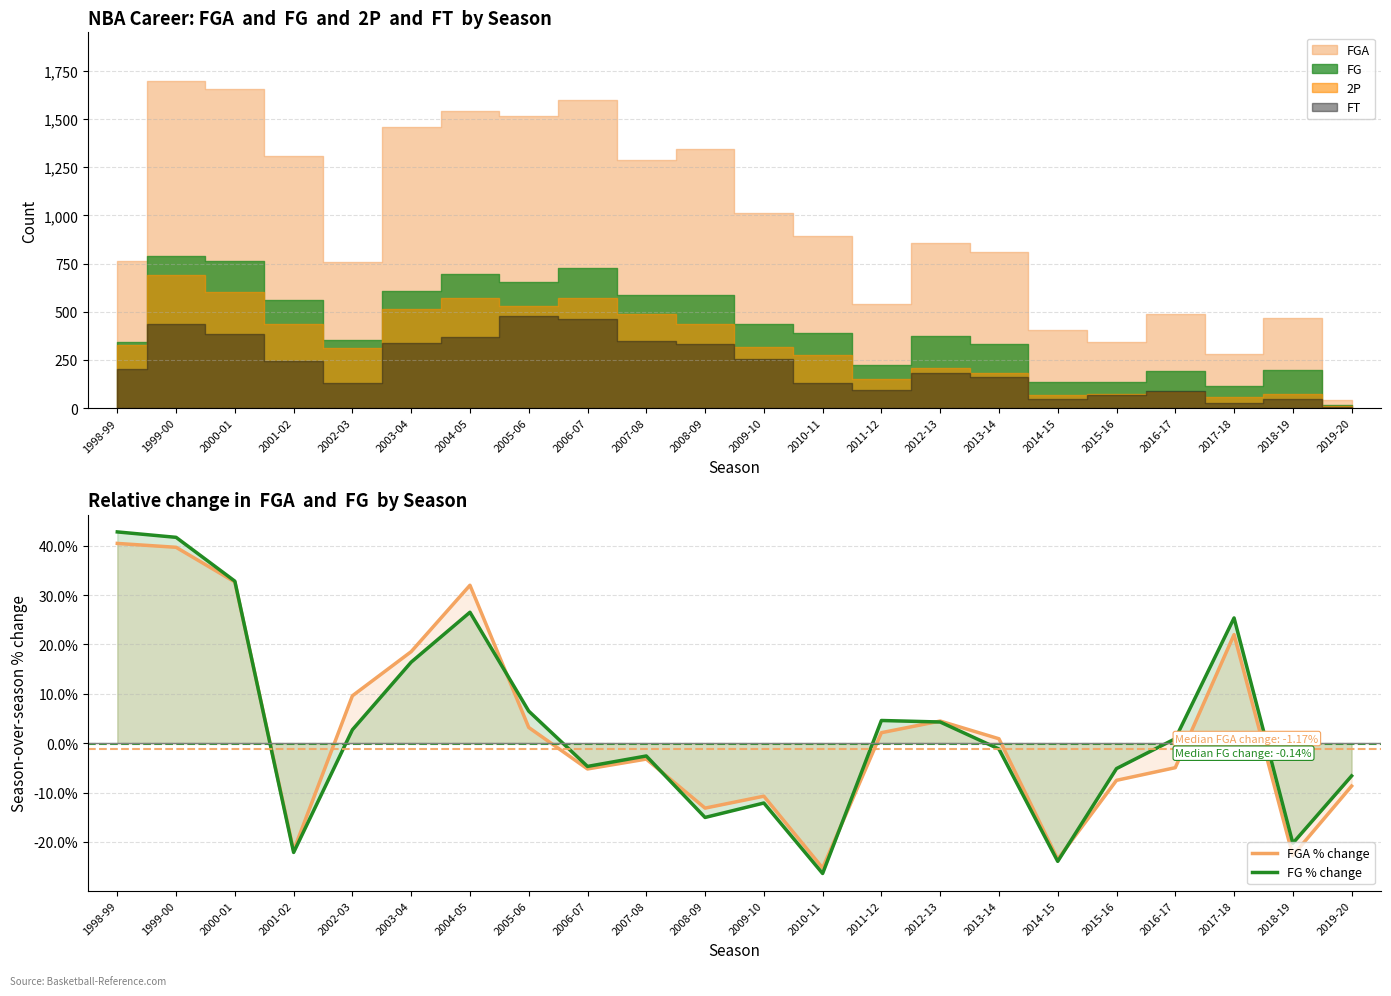

At which label is FG % change closest to 8?

2005-06